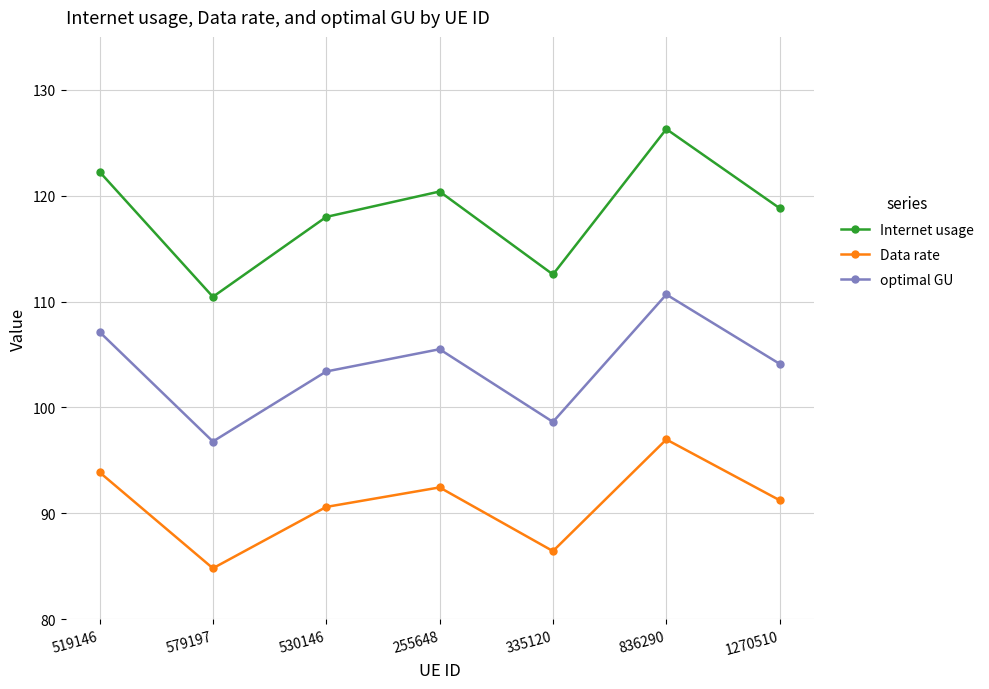

Where is the first local minimum for optimal GU?

579197